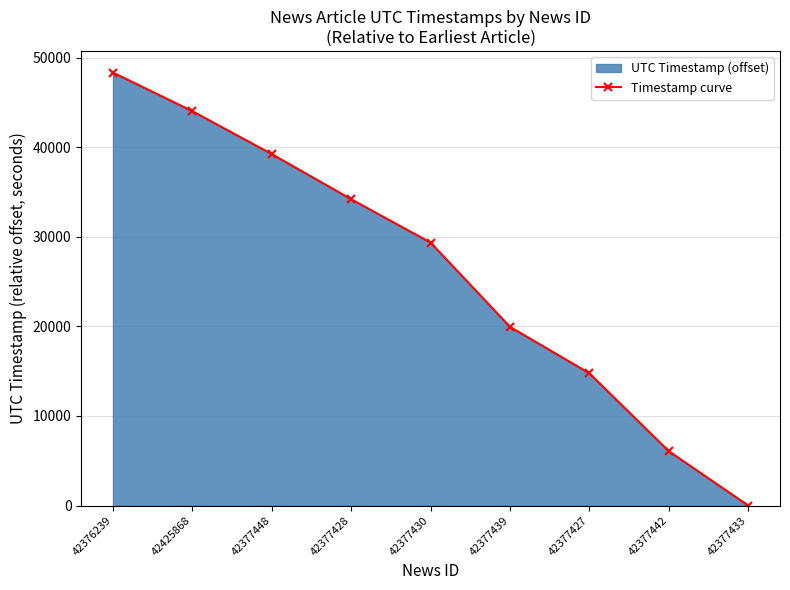

How many lines are shown in the chart?

1